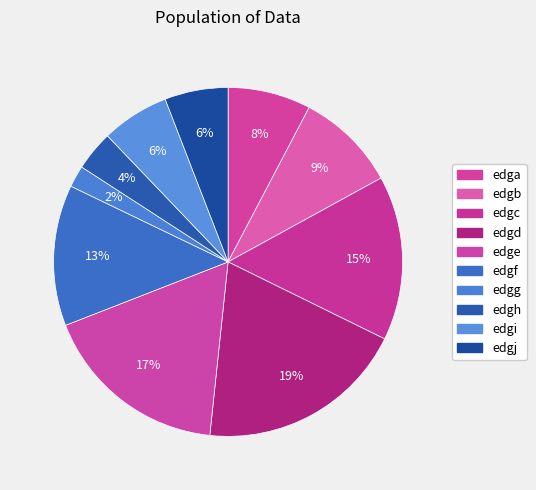

What is the ratio of the value at edgi to the value at edge?

0.4